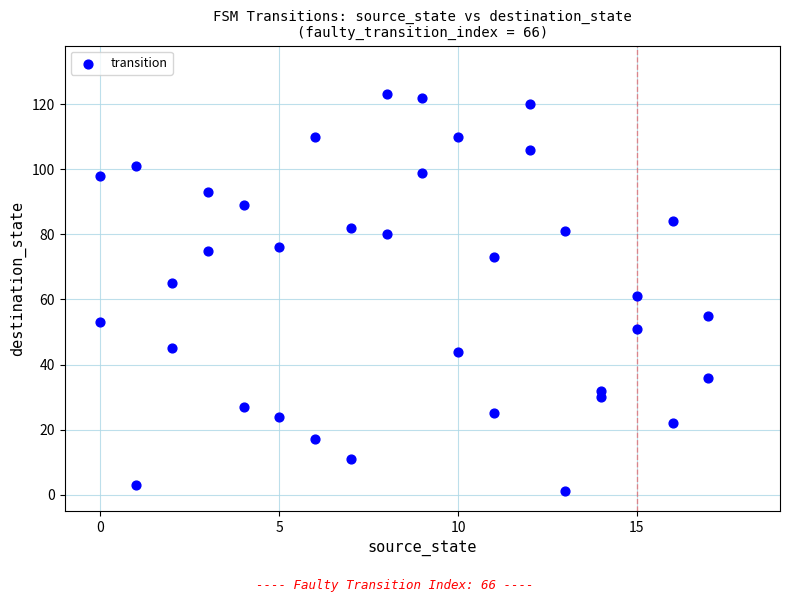

What is the range of X values (max minus min)?

17